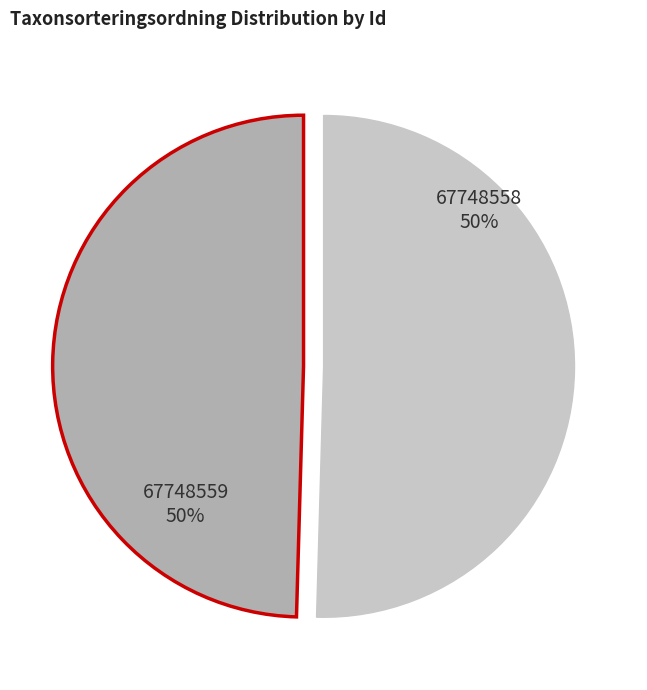

To the nearest percent, what is the average slice percentage?

50%